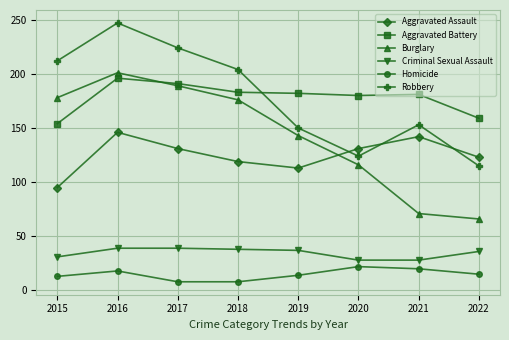

Does the chart display data point markers on the line(s)?

Yes